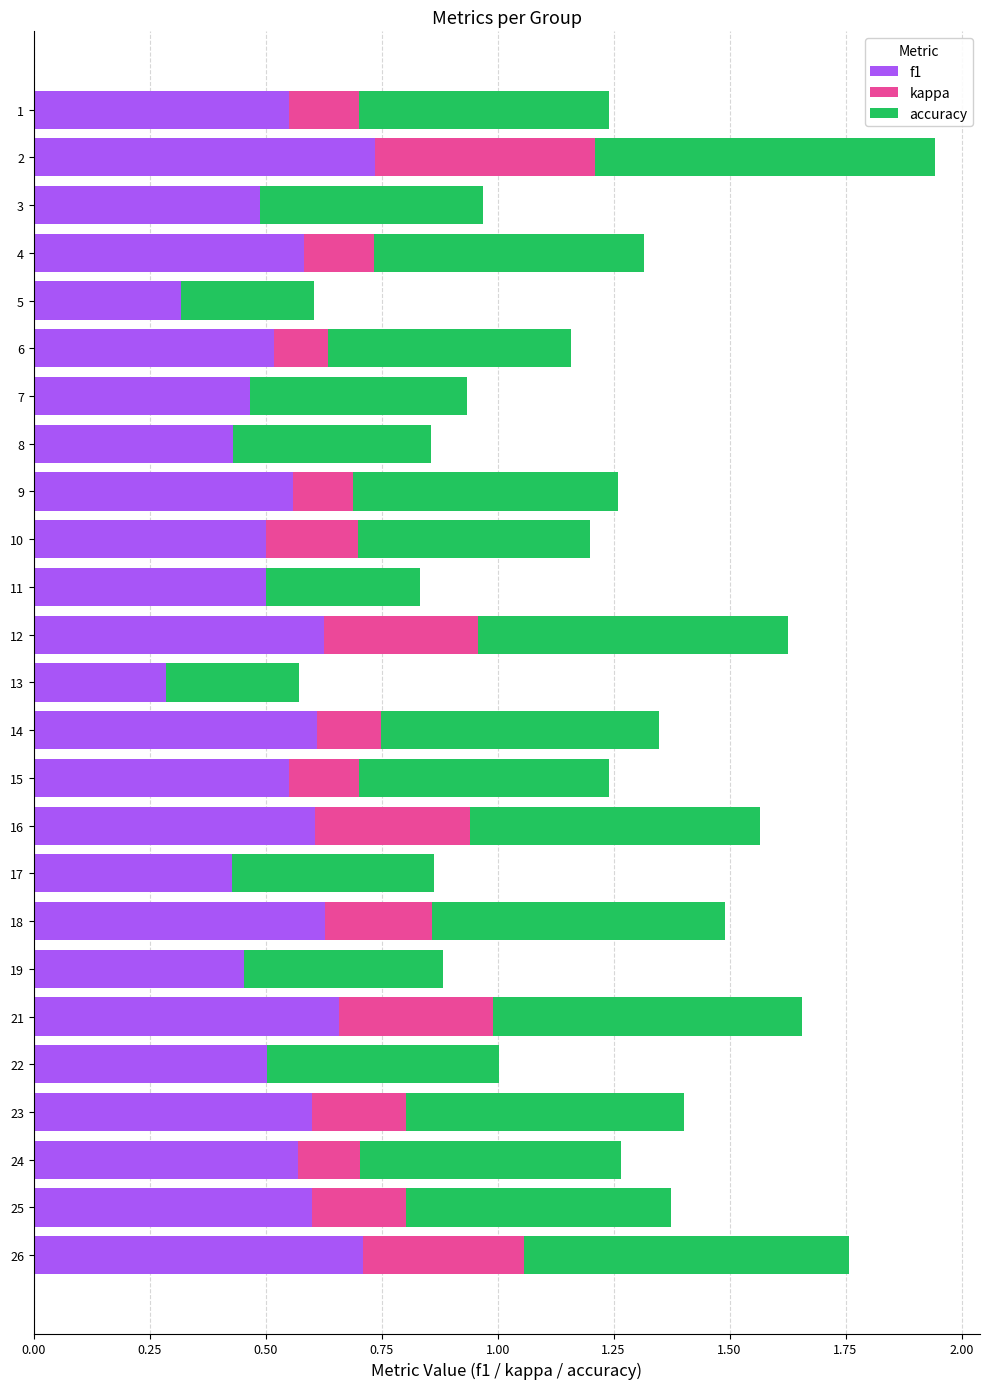

True or false: f1 has a value of 0.5 at 15.

True